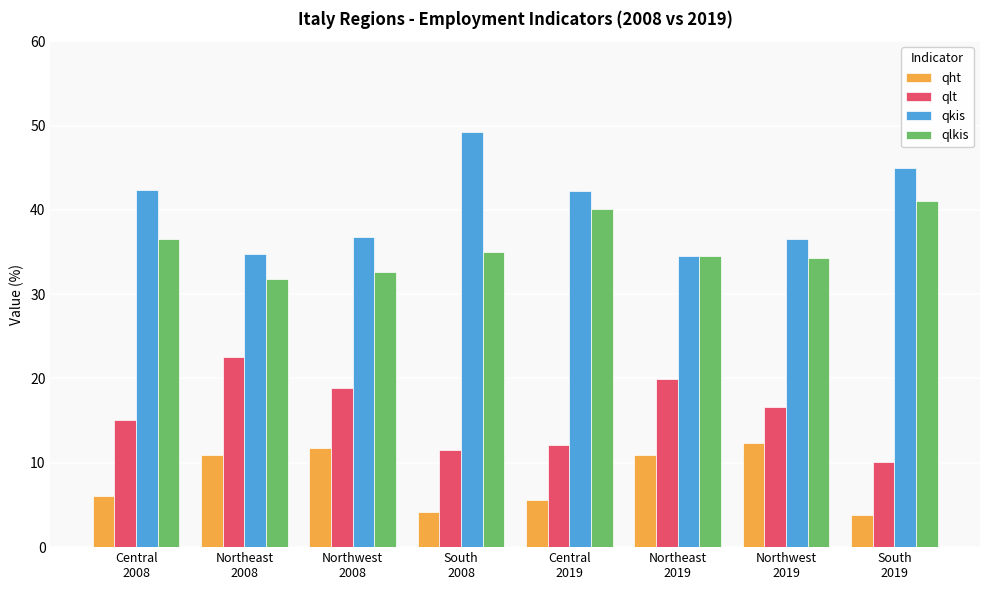

What is the minimum value shown in the chart?

3.8